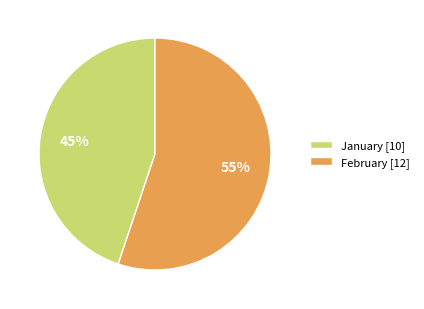

Is the sum of January [10] and February [12] greater than half?

Yes